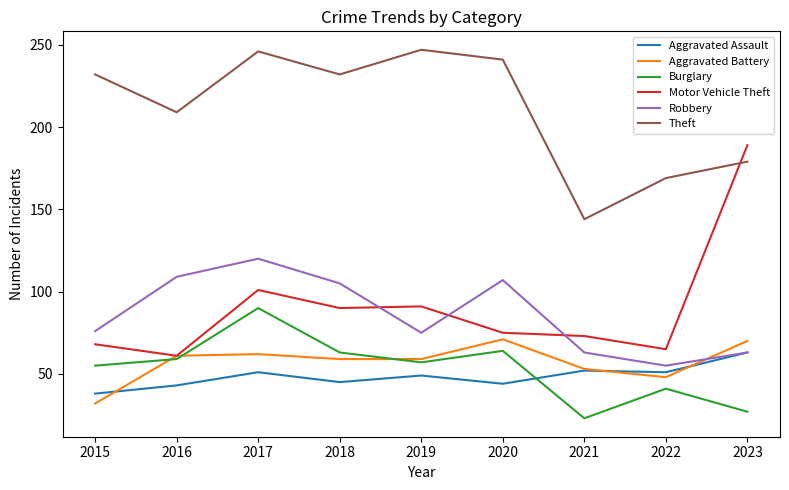

What is the difference between the highest and lowest values at 2022?

128